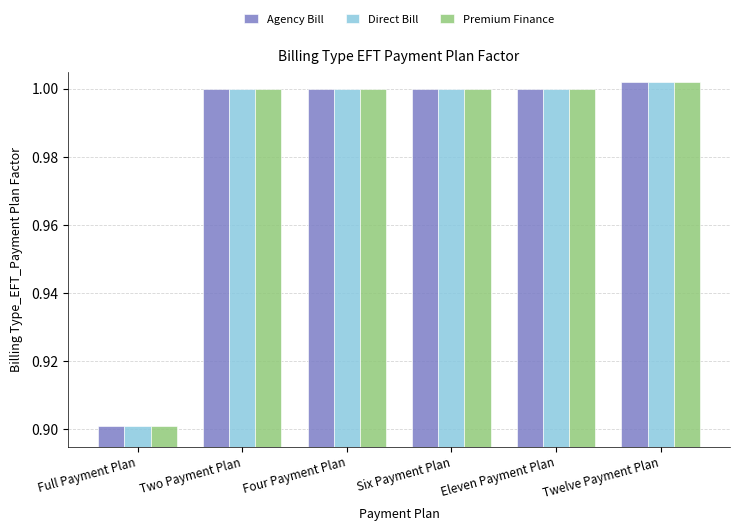

What position from the left is Full Payment Plan?

1